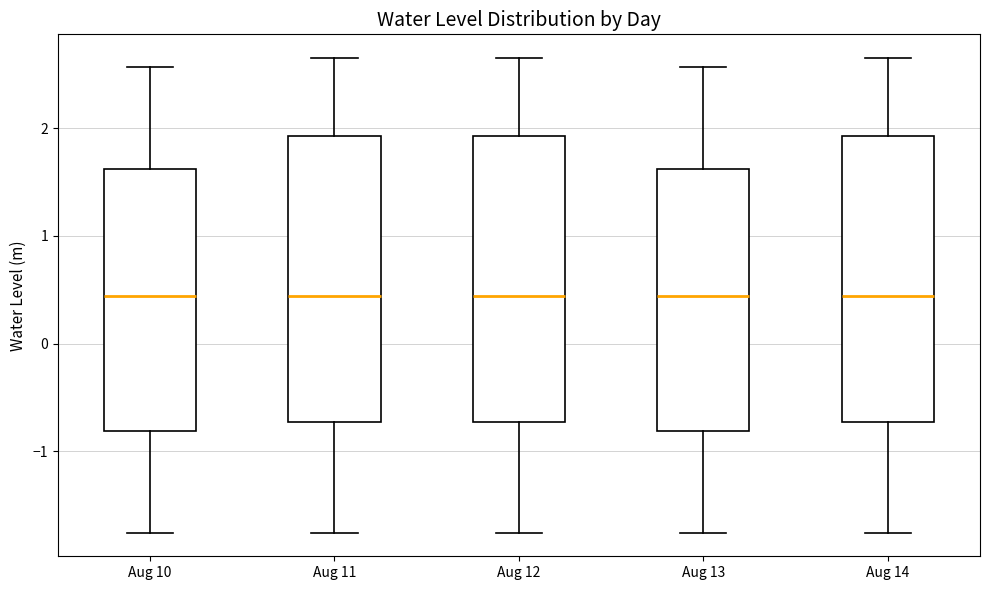

Reading left to right, read every box against the y-axis: the position of its median line, the range the box covers, and the ends of its whiskers. The values are not printed on the chart, so give them approximately, as read against the axis.

Aug 10: median 0.4, box -0.8 to 1.6, whiskers -1.8 to 2.6
Aug 11: median 0.4, box -0.7 to 1.9, whiskers -1.8 to 2.6
Aug 12: median 0.4, box -0.7 to 1.9, whiskers -1.8 to 2.6
Aug 13: median 0.4, box -0.8 to 1.6, whiskers -1.8 to 2.6
Aug 14: median 0.4, box -0.7 to 1.9, whiskers -1.8 to 2.6